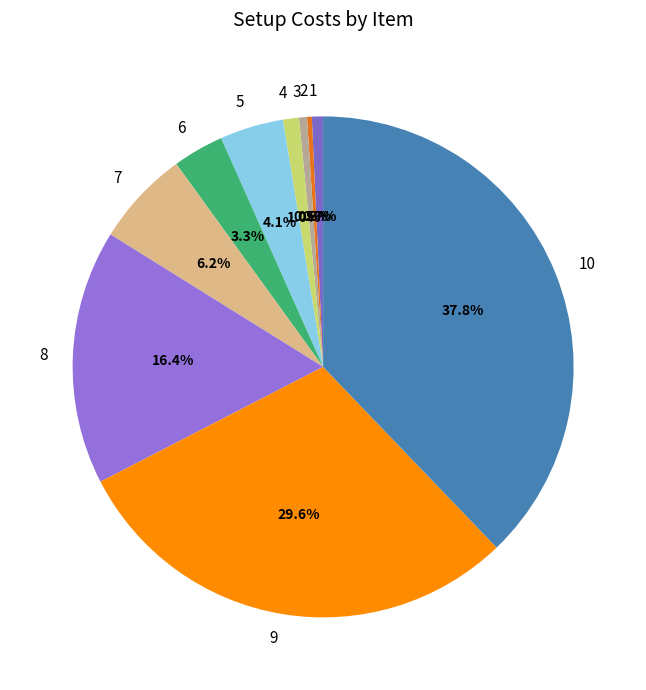

Does 6 represent more than half of the total?

No